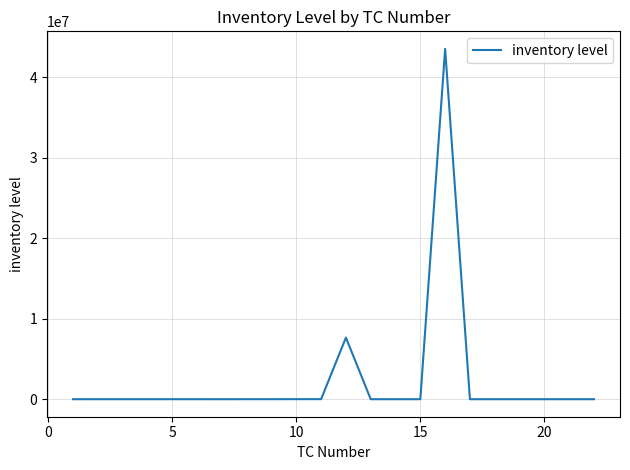

Does the chart display data point markers on the line(s)?

No